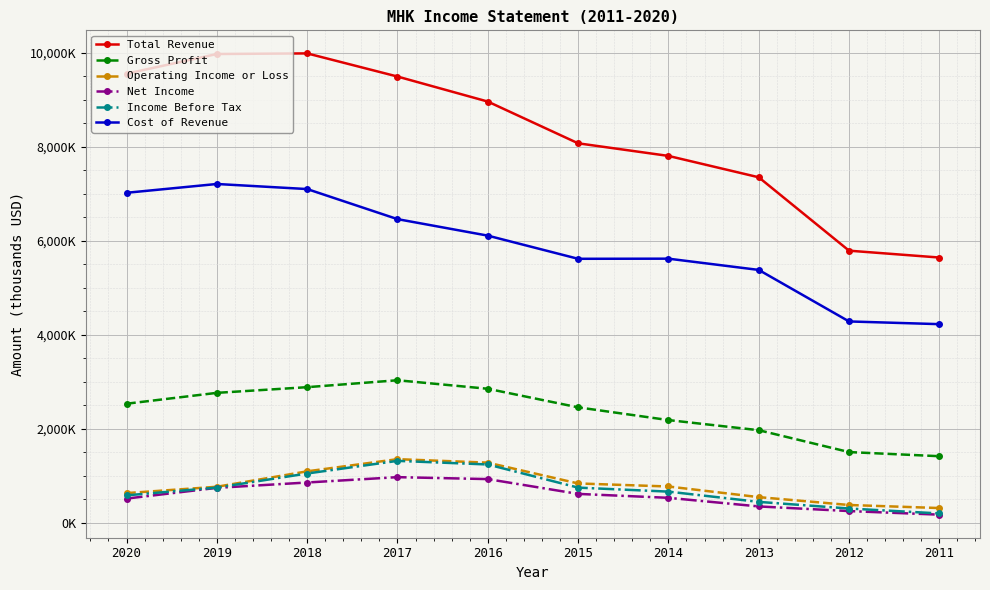

Is this an area chart (filled region under the line)?

No